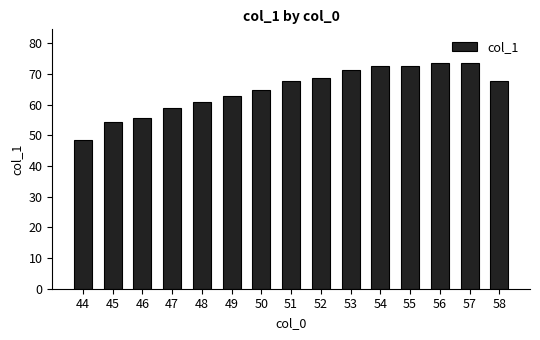

What is the difference between the second highest and second lowest values?

19.1